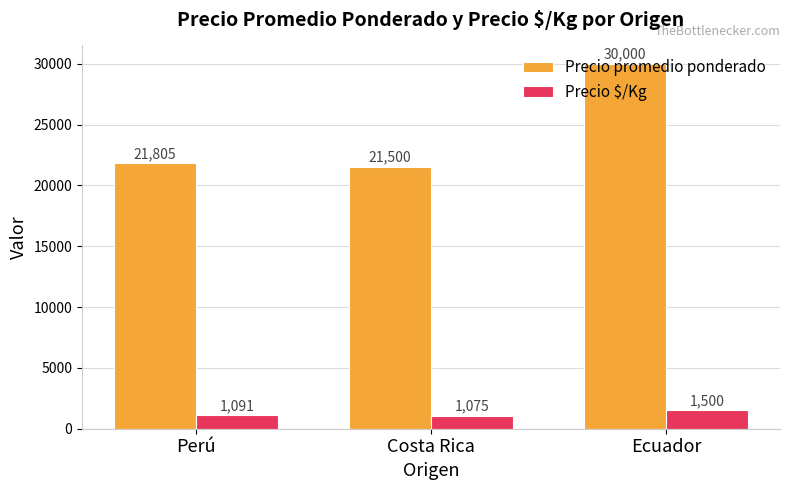

What is the maximum value shown in the chart?

30000